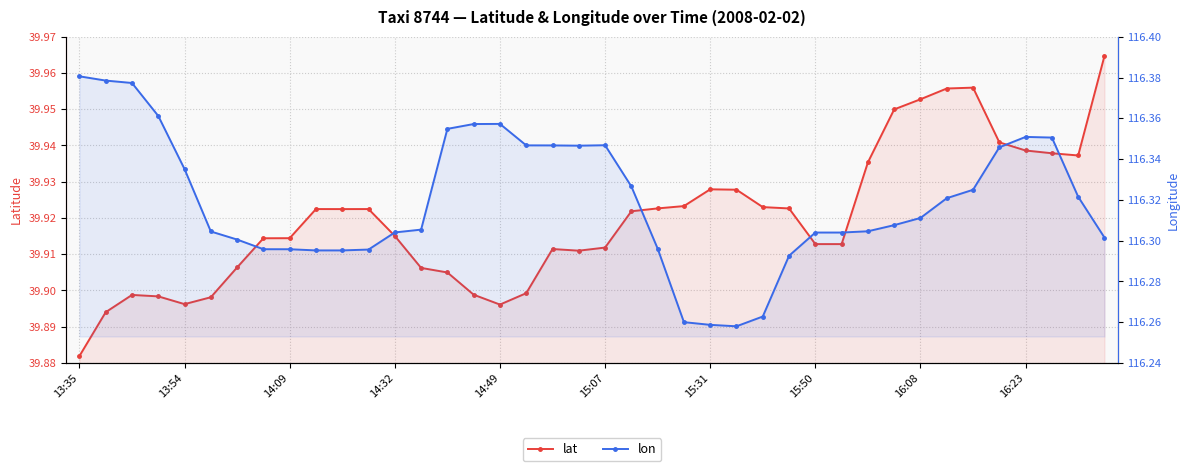

Count the number of data series in this chart.

2